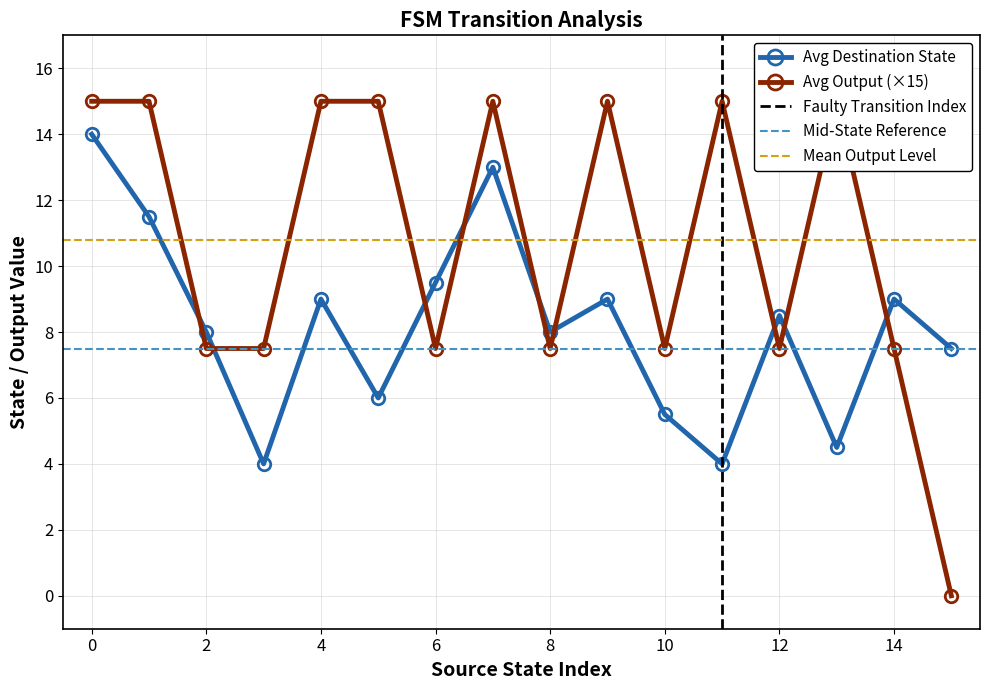

The source_state series shows 18 at 22. True or false?

False